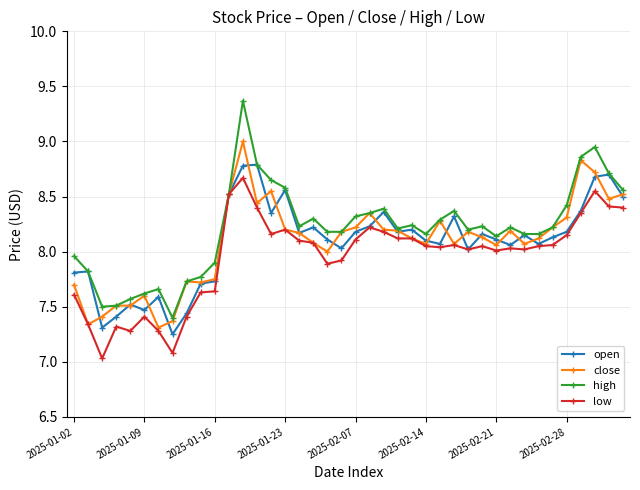

True or false: open has more than 1 interior local peaks.

True